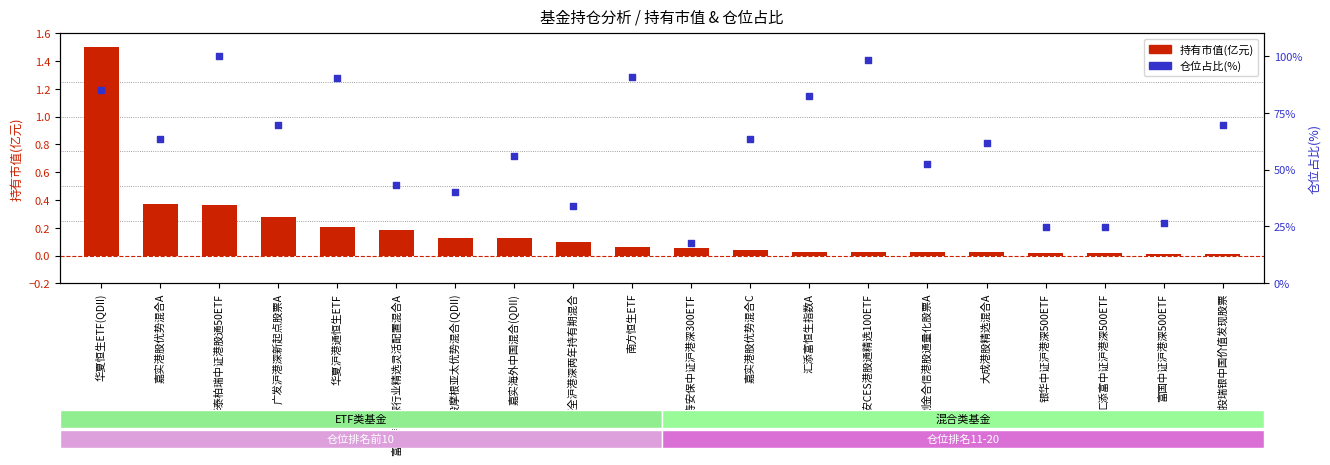

Is the value of 仓位占比(%) at 嘉实港股优势混合C greater than the value of 持有市值(亿元) at 嘉实港股优势混合A?

Yes